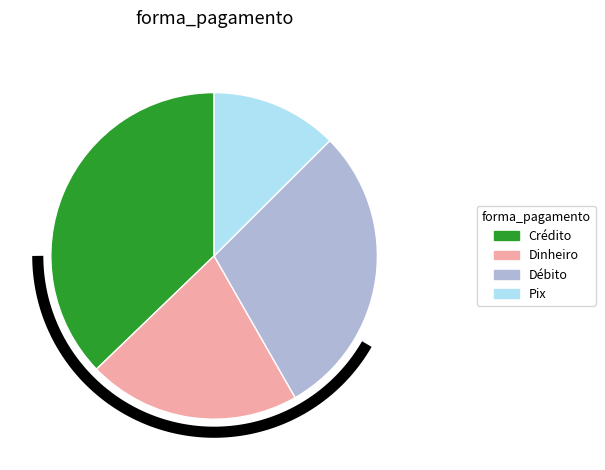

How much of the chart is everything except 4?

80.7%